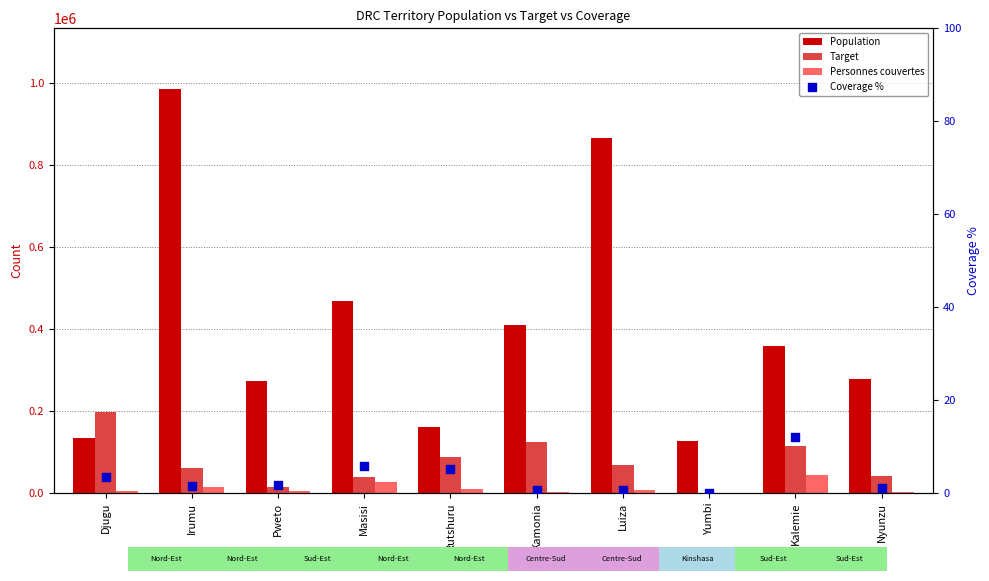

At which category is the sum across all series the highest?

Irumu